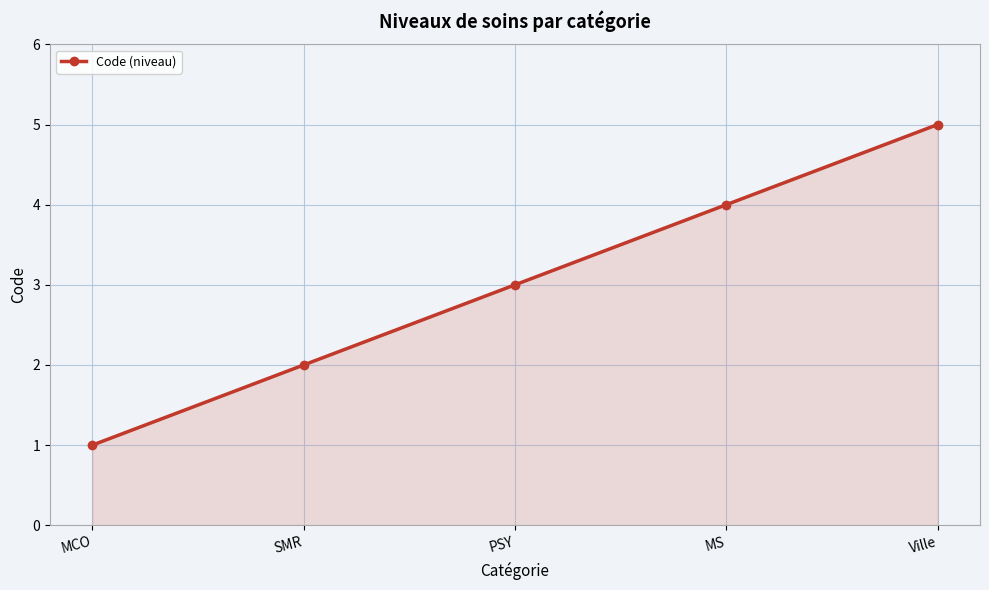

Rank the categories by value from highest to lowest.

Ville, MS, PSY, SMR, MCO